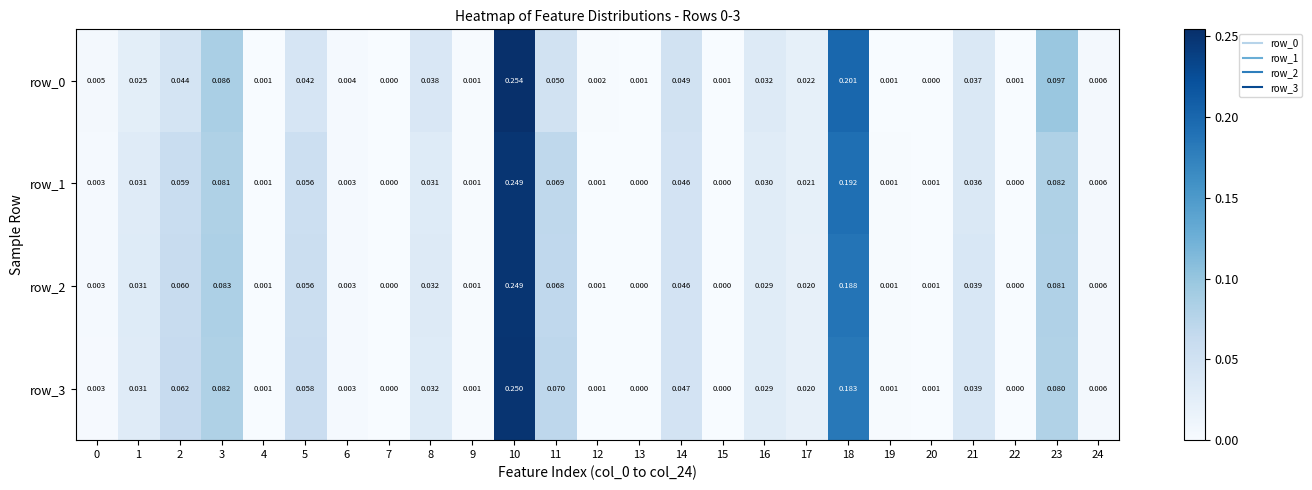

At which category is the sum across all series the highest?

10